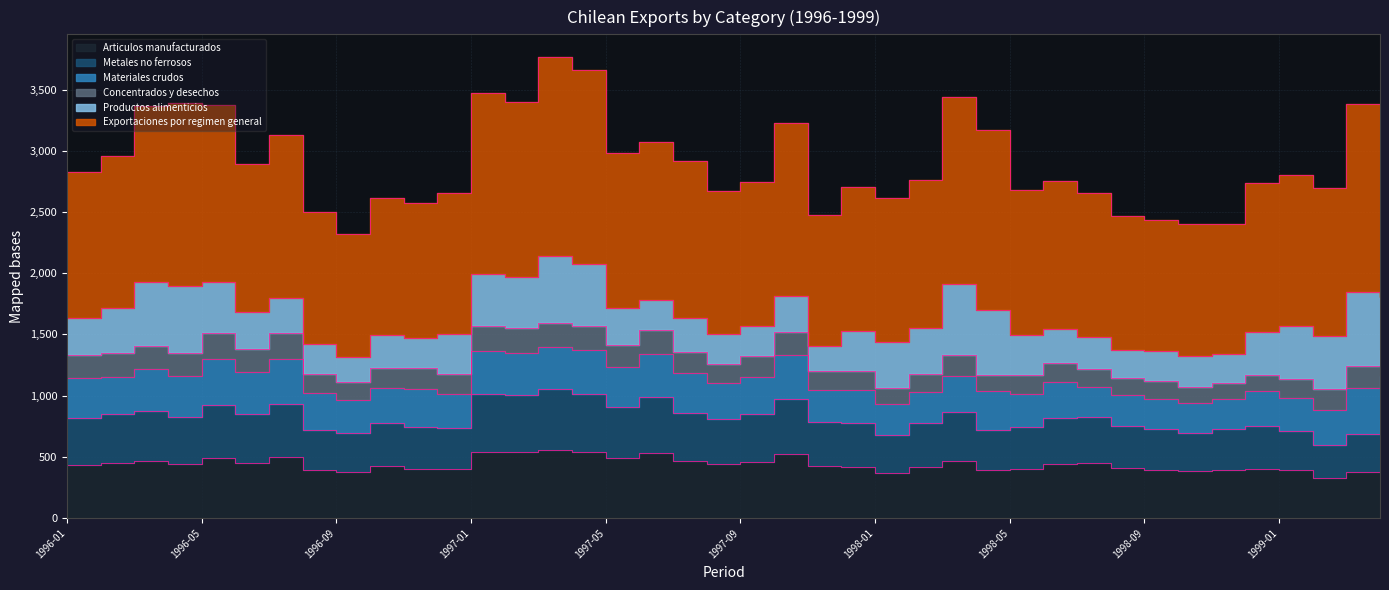

In Articulos manufacturados clasificados, how many points are lower than both neighbors (excluding endpoints)?

10